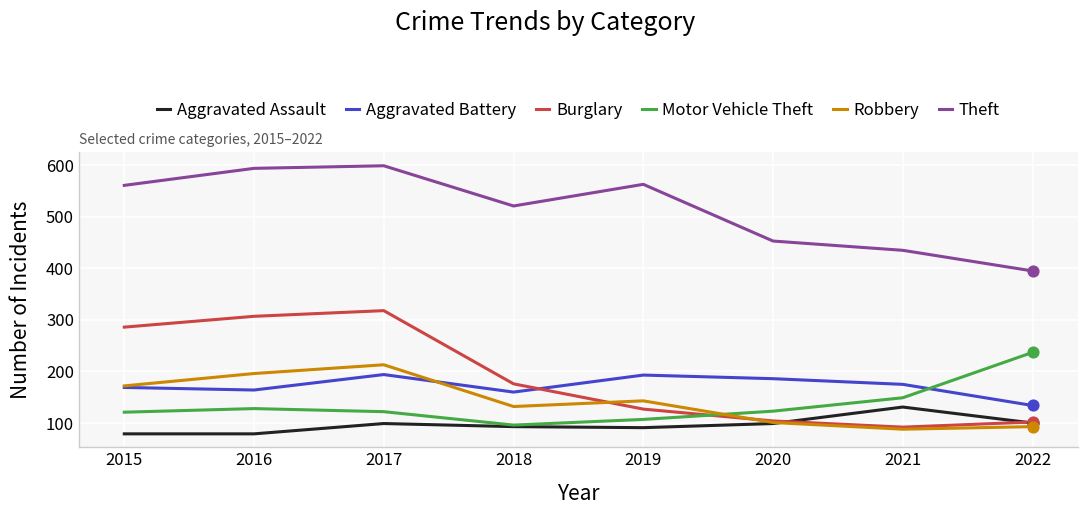

Which series has the largest range (max minus min)?

Burglary